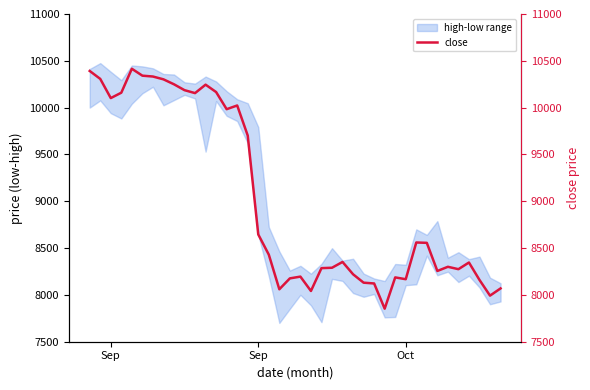

What is the sum of all values?

360733.7